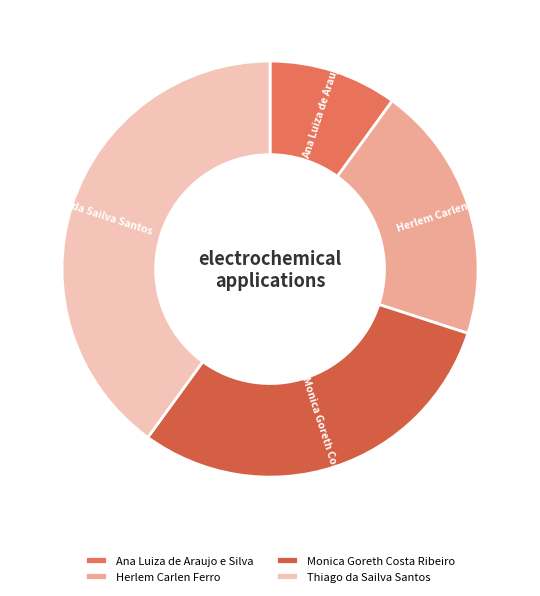

Is there a majority slice in this chart?

No